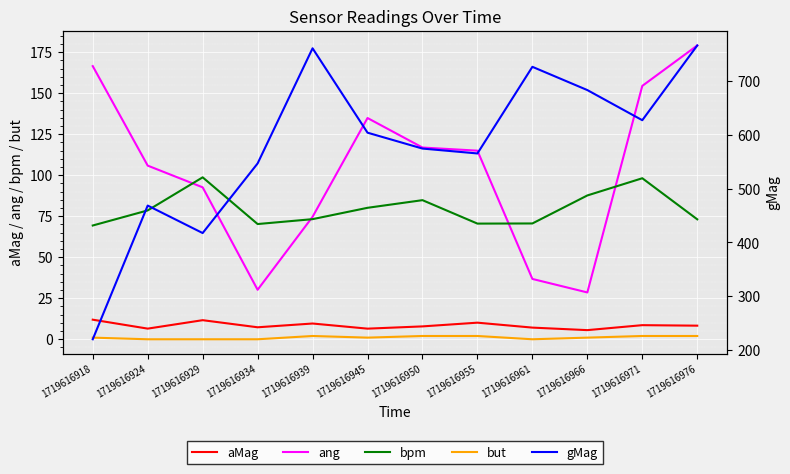

Which label corresponds to the smallest value in the chart?

1719616924